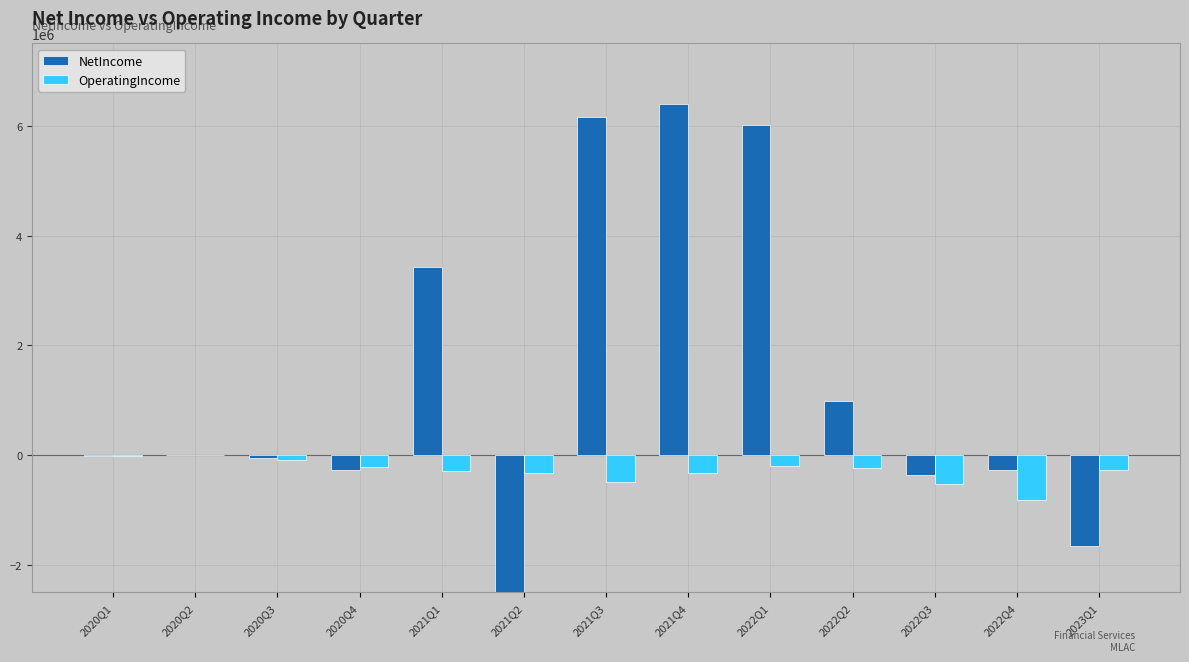

What are all the series names shown in the legend?

NetIncome, OperatingIncome